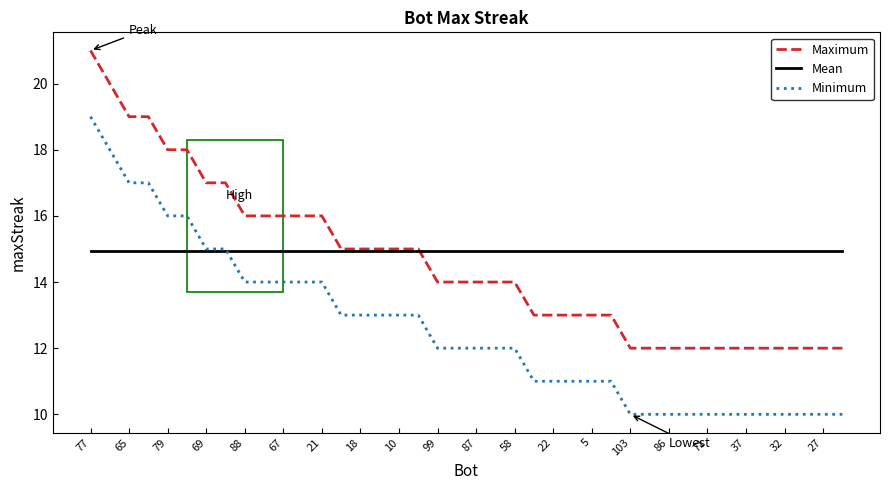

What is the lowest value of the Minimum series?

10.0